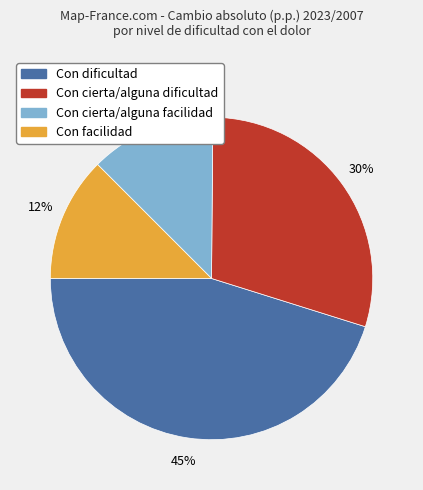

Which slice is the largest?

Con dificultad